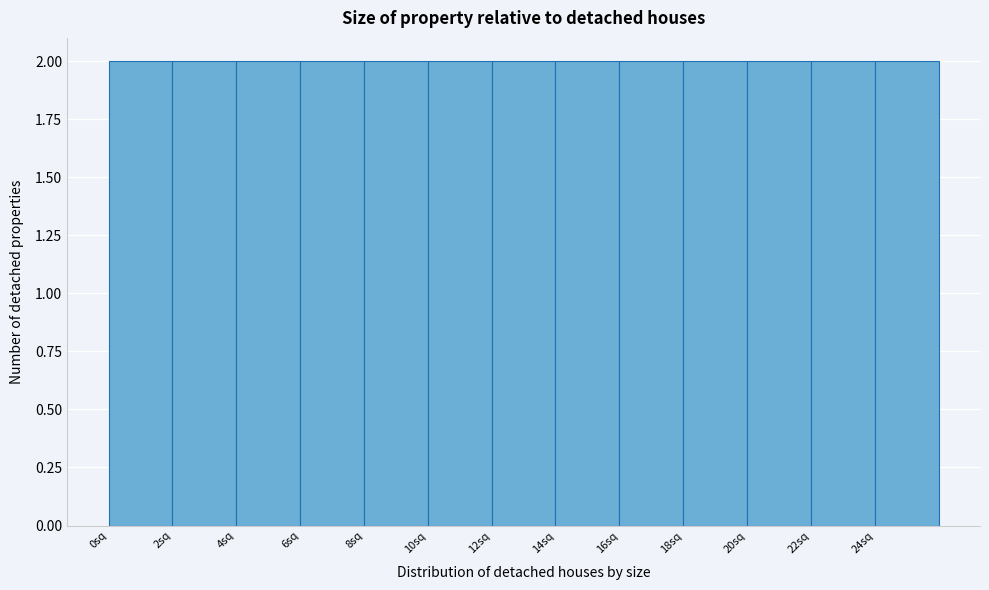

How tall is the bar that spans 2 to 4 on the x-axis? The values are not printed on the chart, so give them approximately, as read against the axis.

2